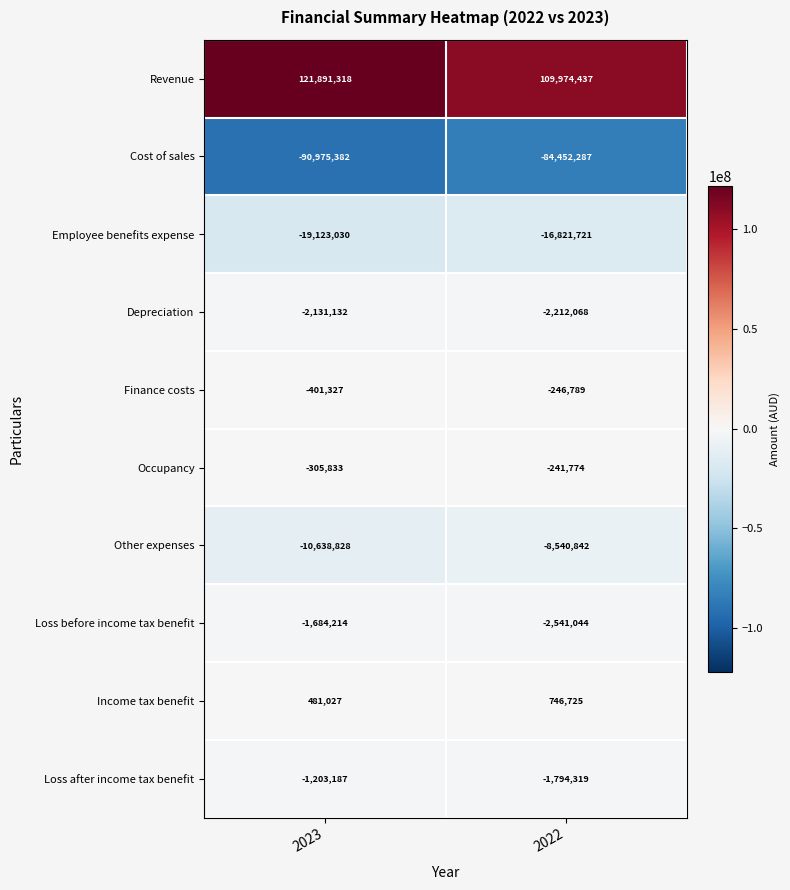

Which category has the lowest value across all series?

2023